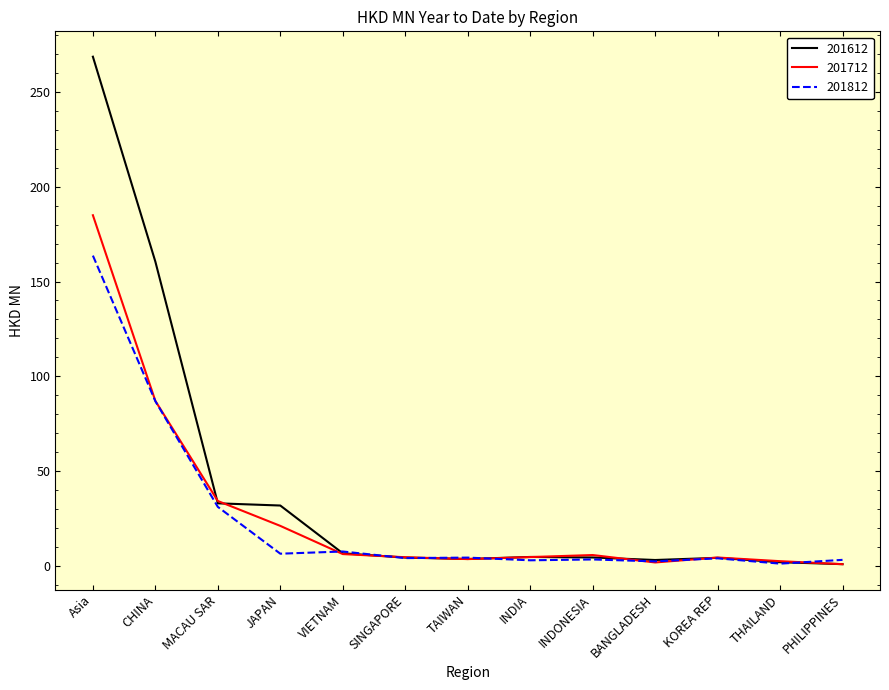

What is the average value of the 201712 series?

27.8